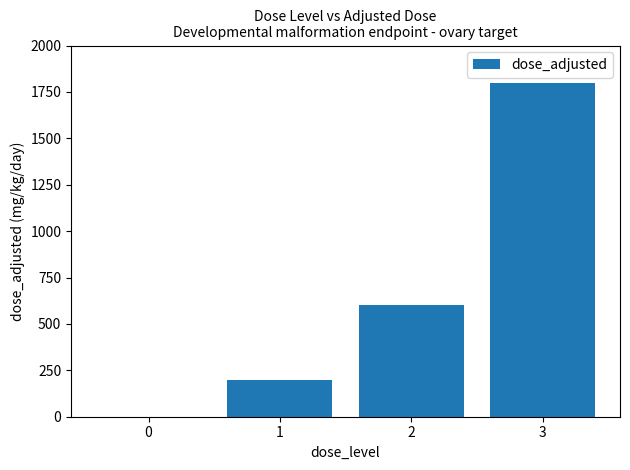

The value at 2 is 600. True or false?

True